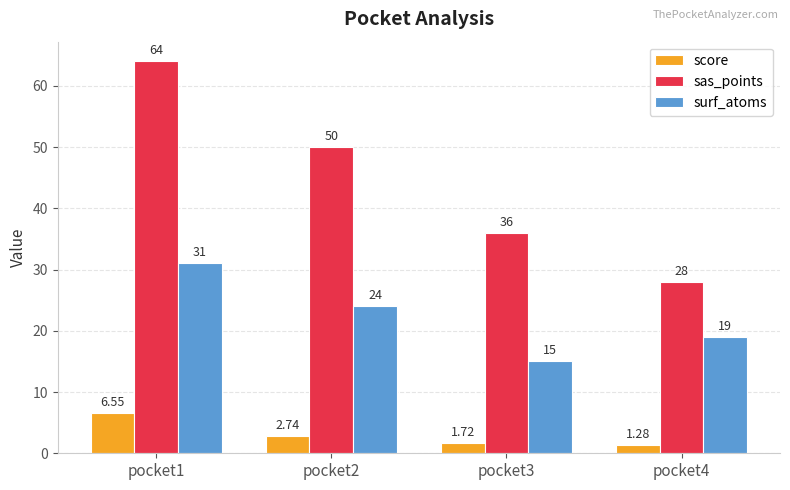

At which label does surf_atoms reach its minimum?

pocket3